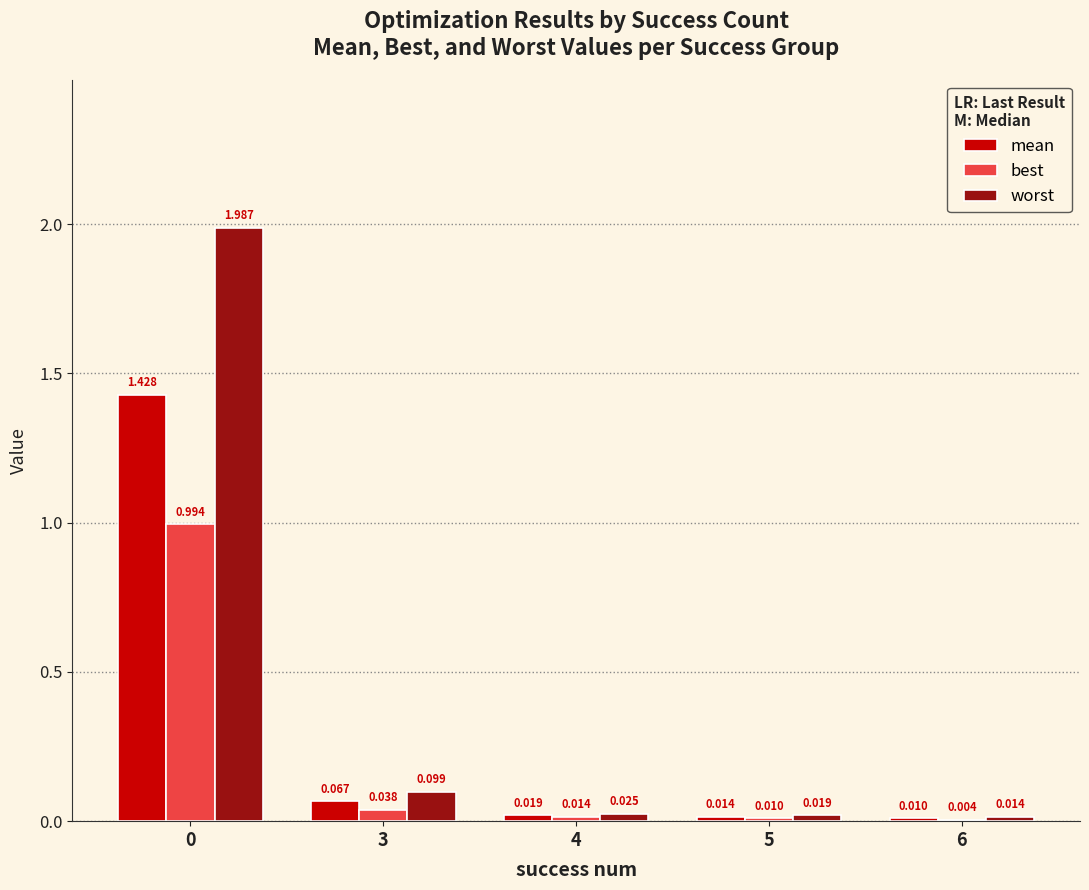

How many groups of bars are there?

5